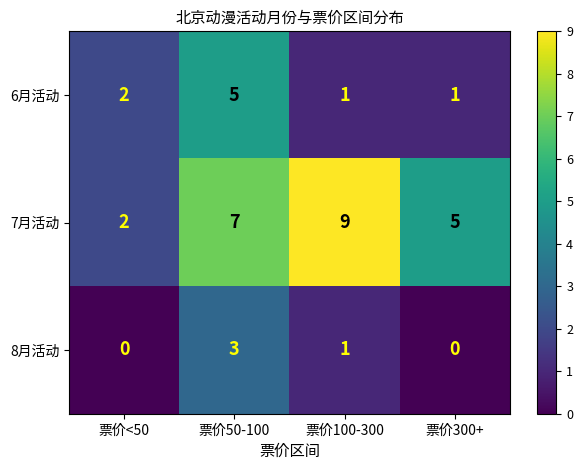

At 票价50-100, list the series in order from largest to smallest.

7月活动, 6月活动, 8月活动